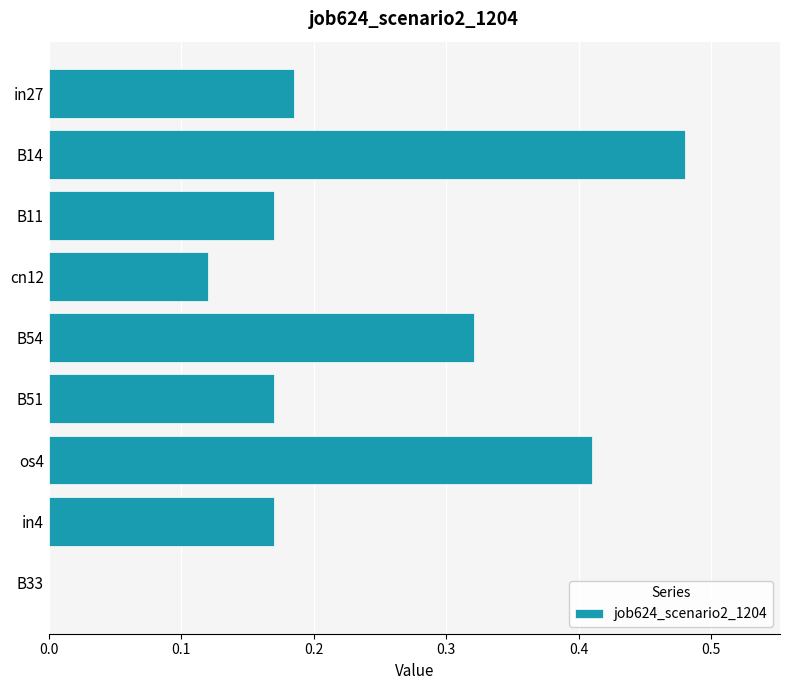

Count the values in the range 0 to 1.

9